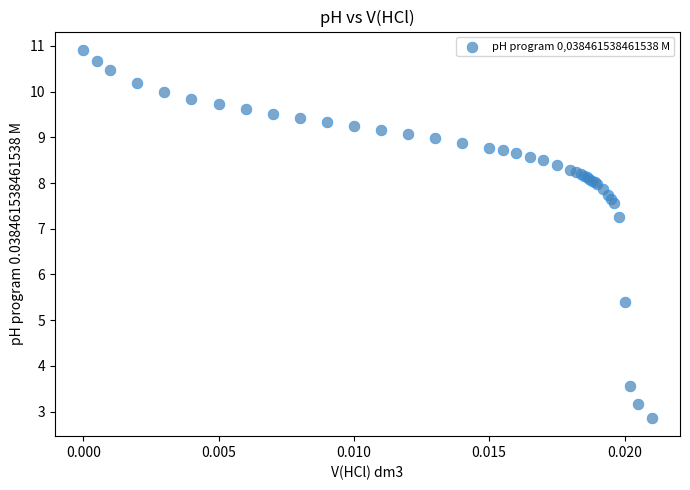

What Y value in the scatter plot is closest to 6?

5.4